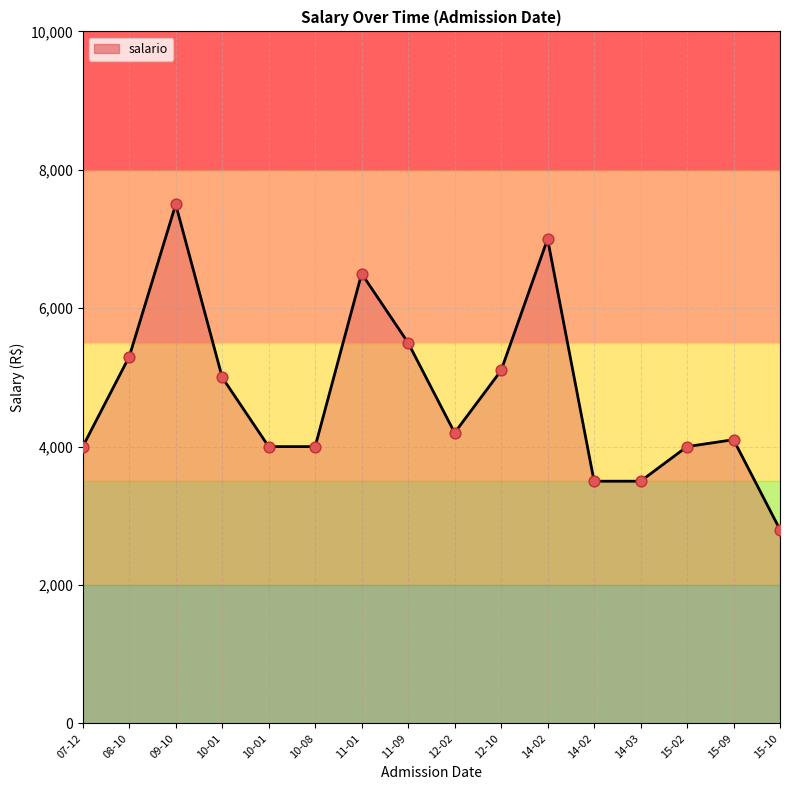

Does the chart have visible grid lines?

Yes